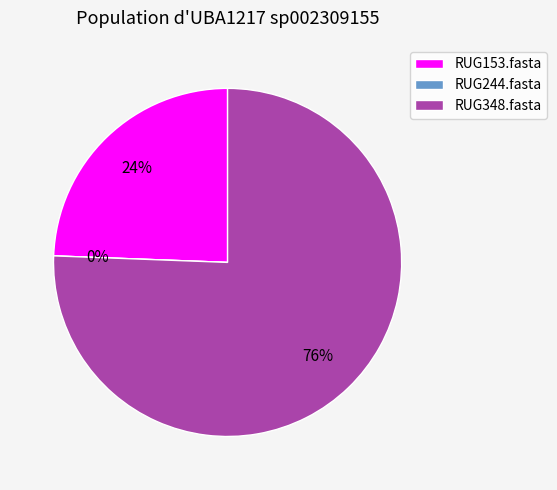

To the nearest percent, what is the difference between the RUG348.fasta and RUG244.fasta slice percentages?

76%